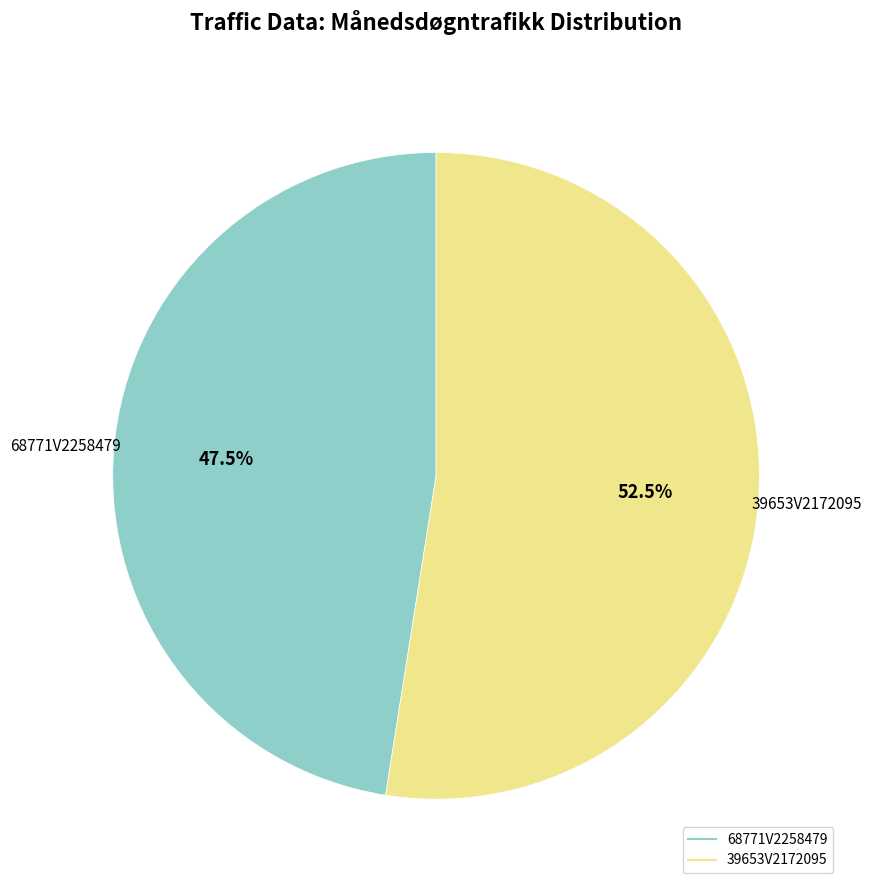

Combined, do 68771V2258479 and 39653V2172095 account for over 50%?

Yes